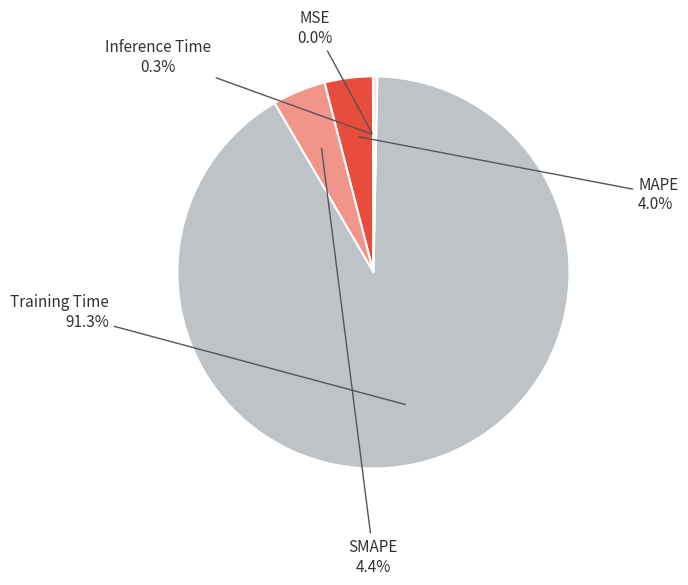

Is there any slice that represents more than half of the pie?

Yes